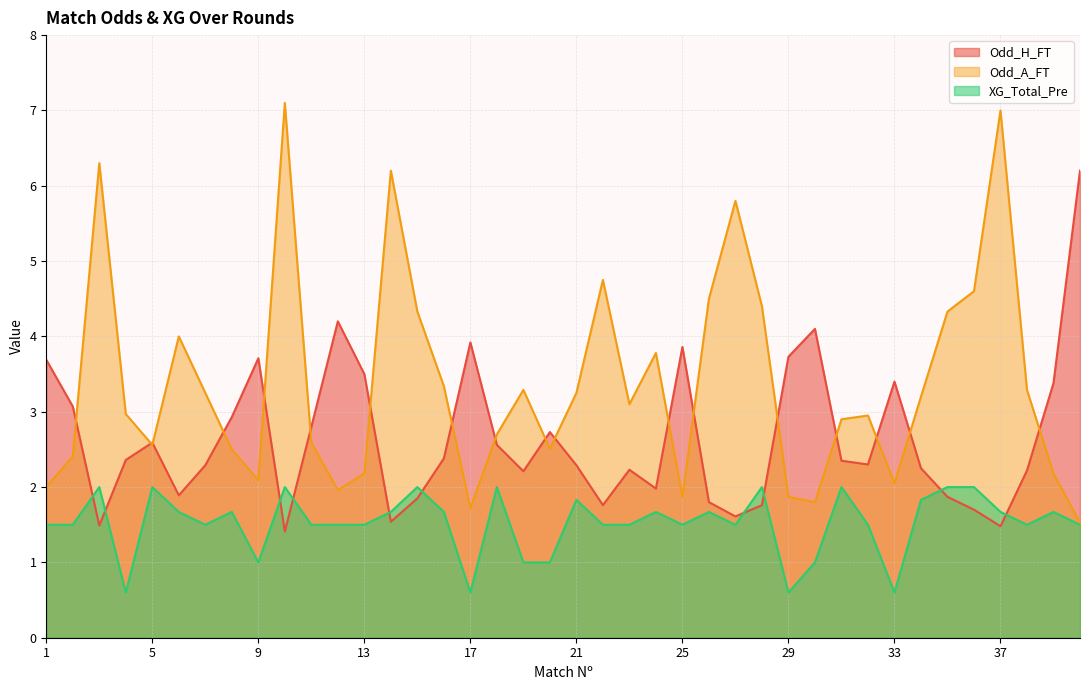

List the series in order of their peak value, lowest first.

XG_Total_Pre, Odd_H_FT, Odd_A_FT